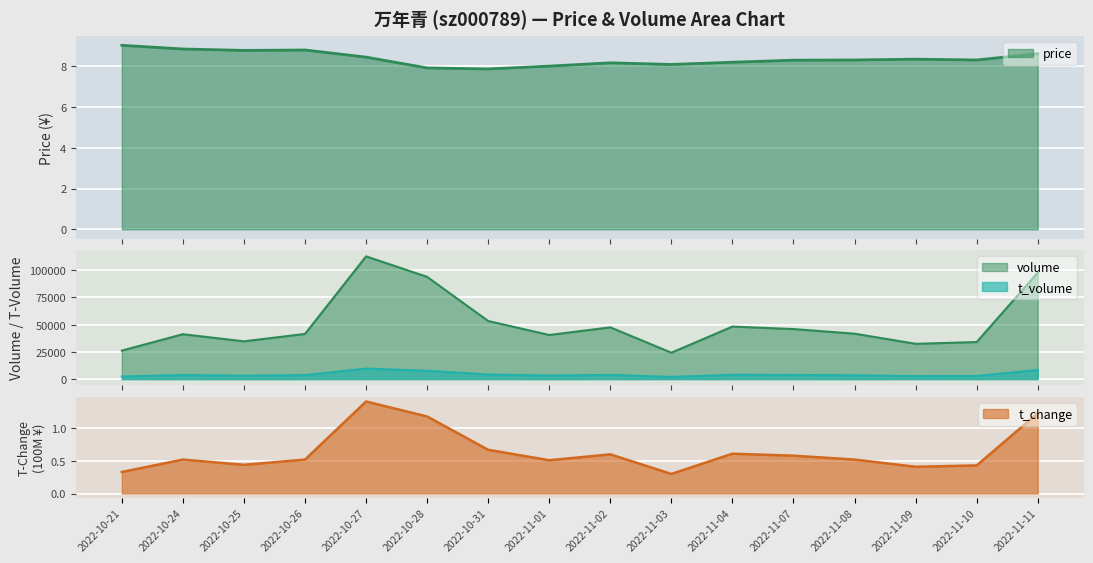

Rank the series at 2022-10-27 from highest to lowest value.

volume, t_volume, price, t_change